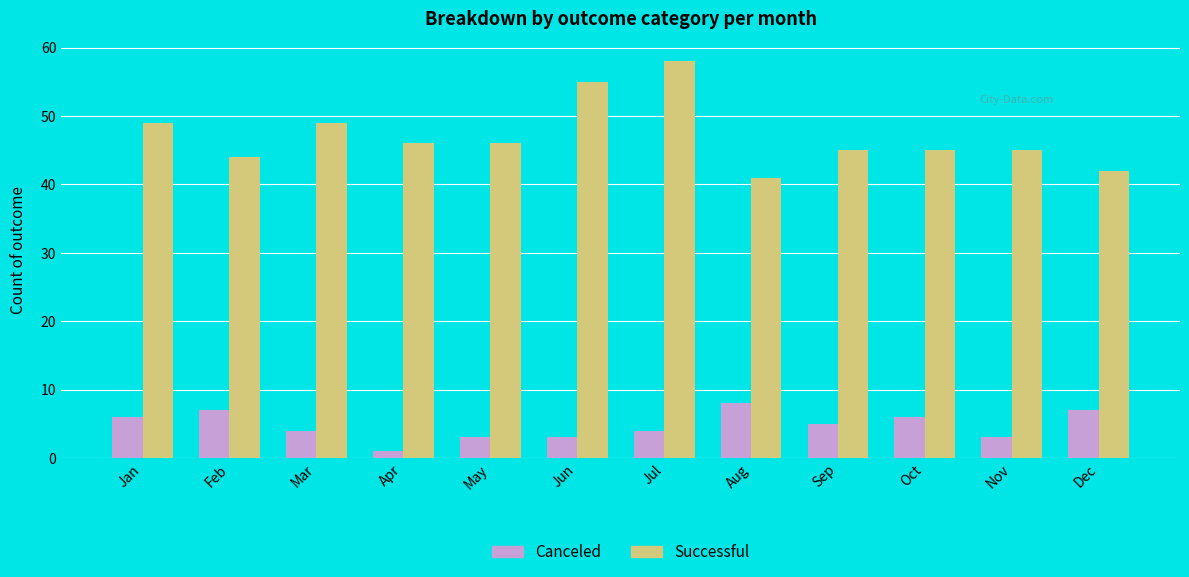

At which category does the chart reach its minimum across all series?

Apr